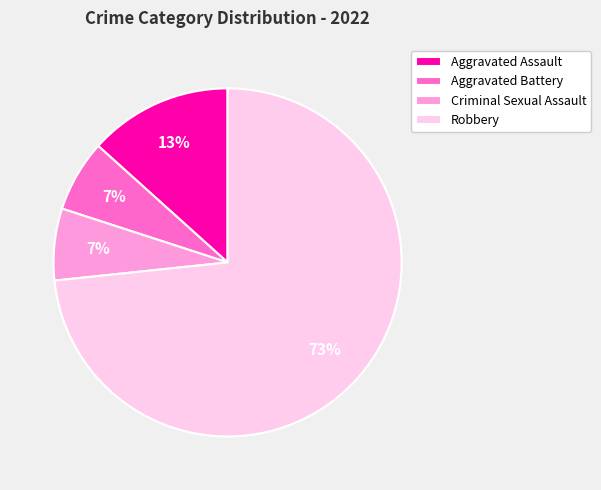

Is the sum of Criminal Sexual Assault and Robbery greater than half?

Yes